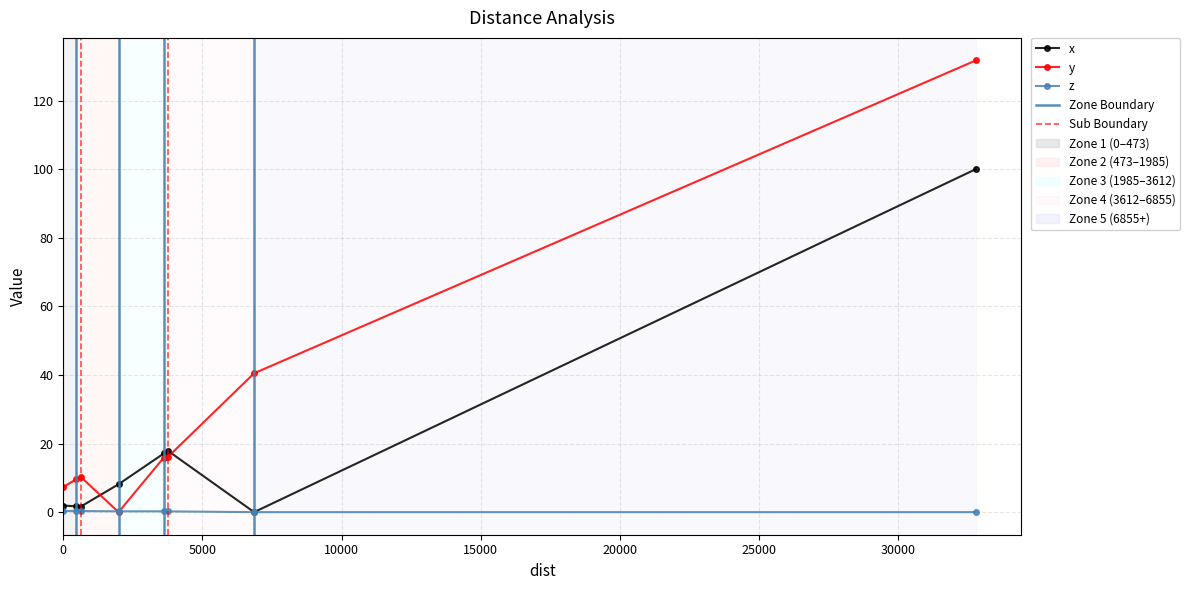

What is the difference between the maximum and minimum values in the y series?

131.7